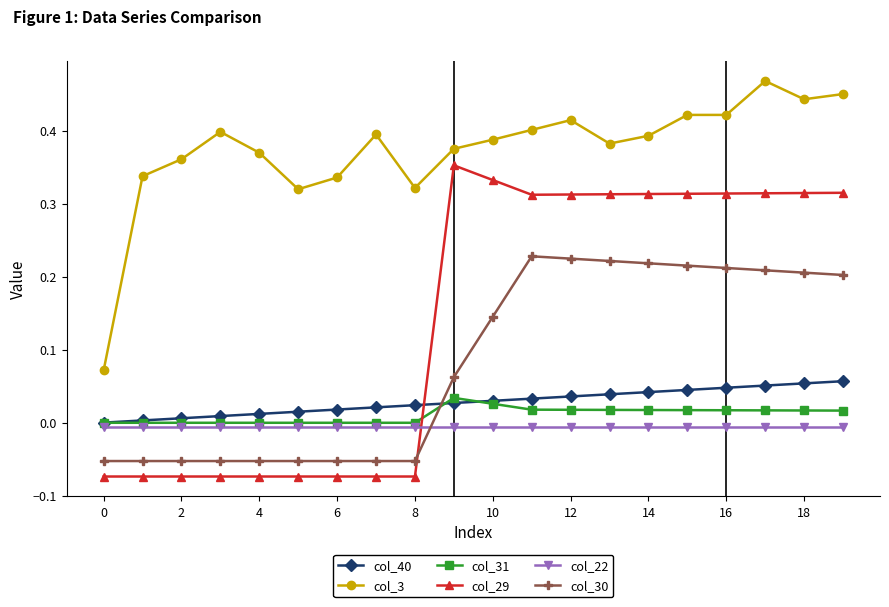

In col_31, how many points are higher than both neighbors (excluding endpoints)?

1